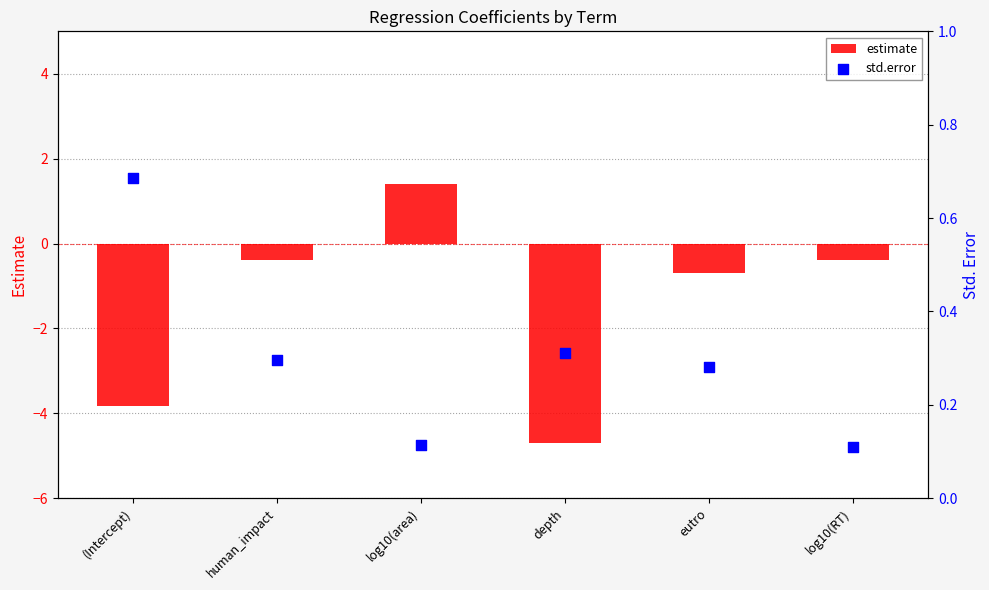

Is the value of std.error at log10(area) greater than the value of estimate at log10(RT)?

Yes